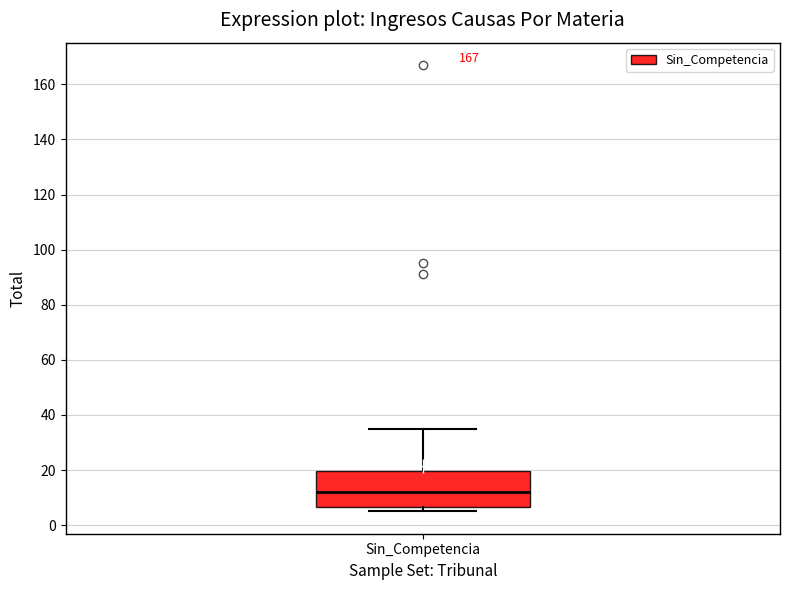

Read this box plot against the y-axis: the position of the median line, the range covered by the box, and the ends of both whiskers. The values are not printed on the chart, so give them approximately, as read against the axis.

median 12, box 6 to 20, whiskers 6 (just below the box's lower edge) to 36